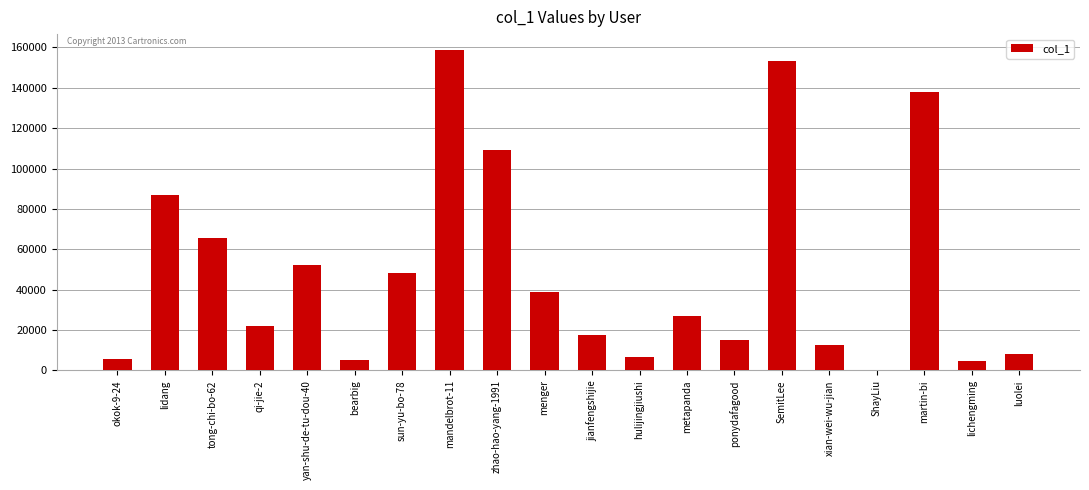

At which label is the value closest to 79530?

lidang